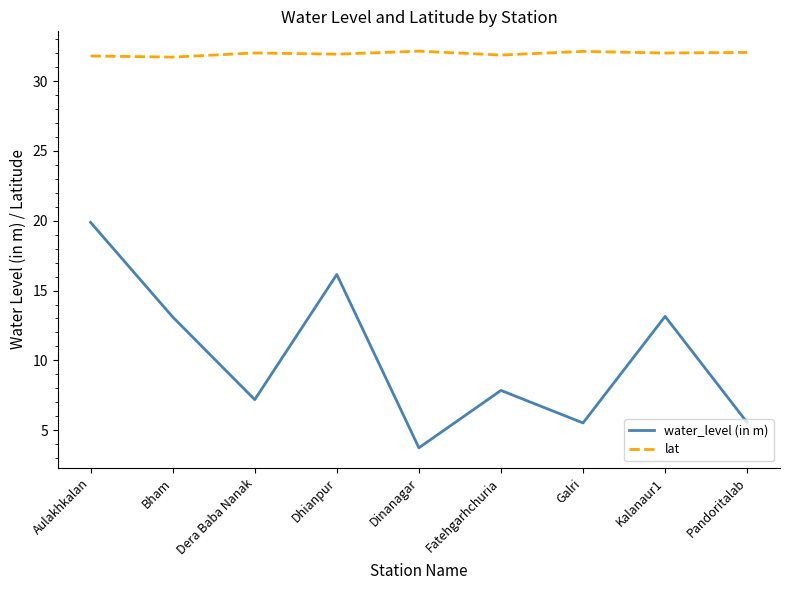

True or false: water_level (in m) and lat intersect in this chart.

False